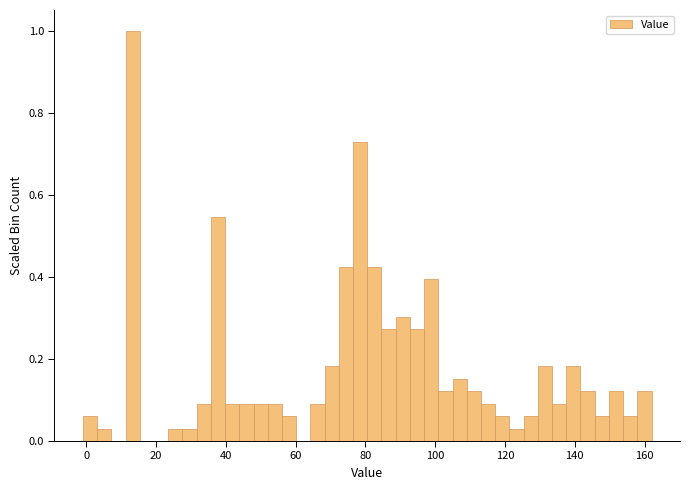

Read against the x-axis, roughly where is the centre of the tallest bar?

14